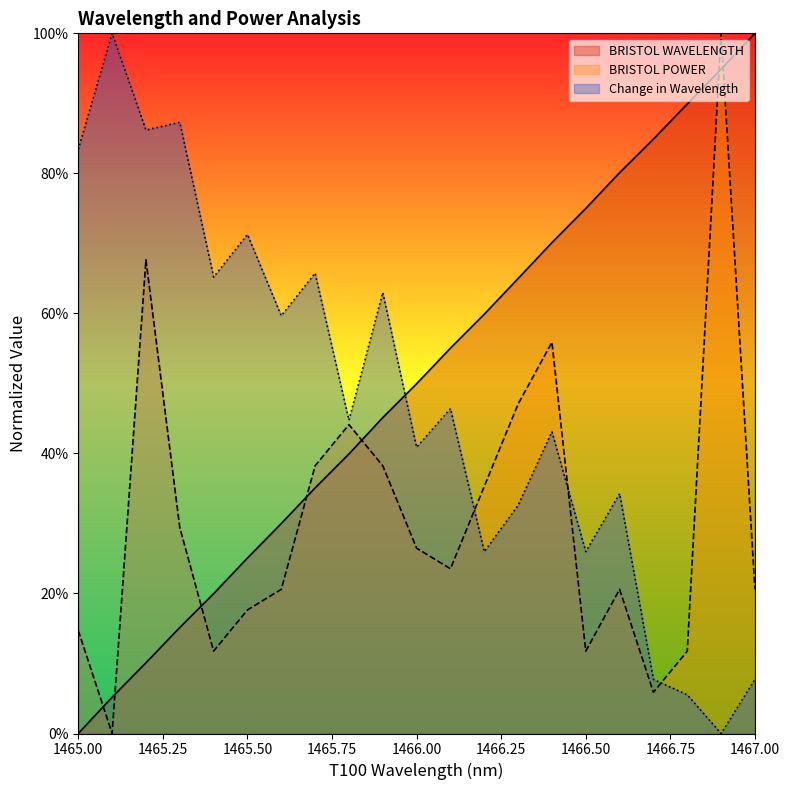

How many times do BRISTOL WAVELENGTH and Change in Wavelength cross each other?

1